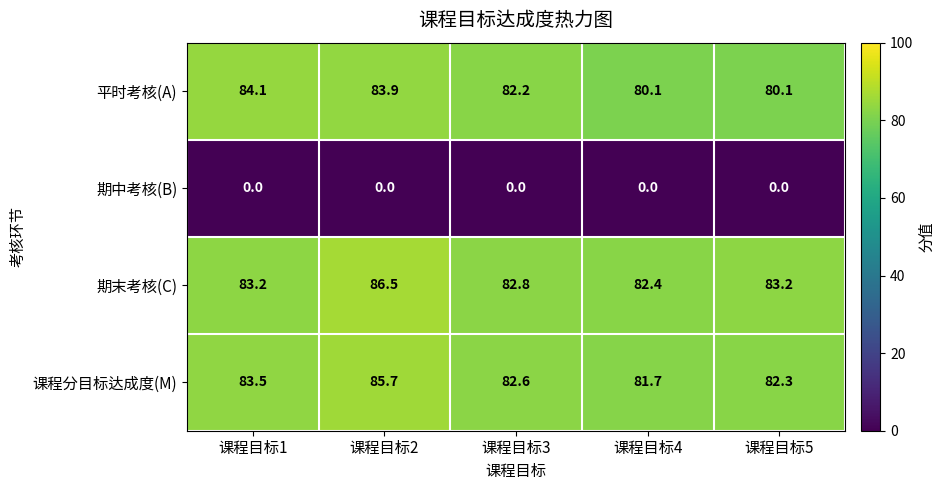

What is the difference between the second highest and minimum values in the 课程分目标达成度(M) series?

1.8